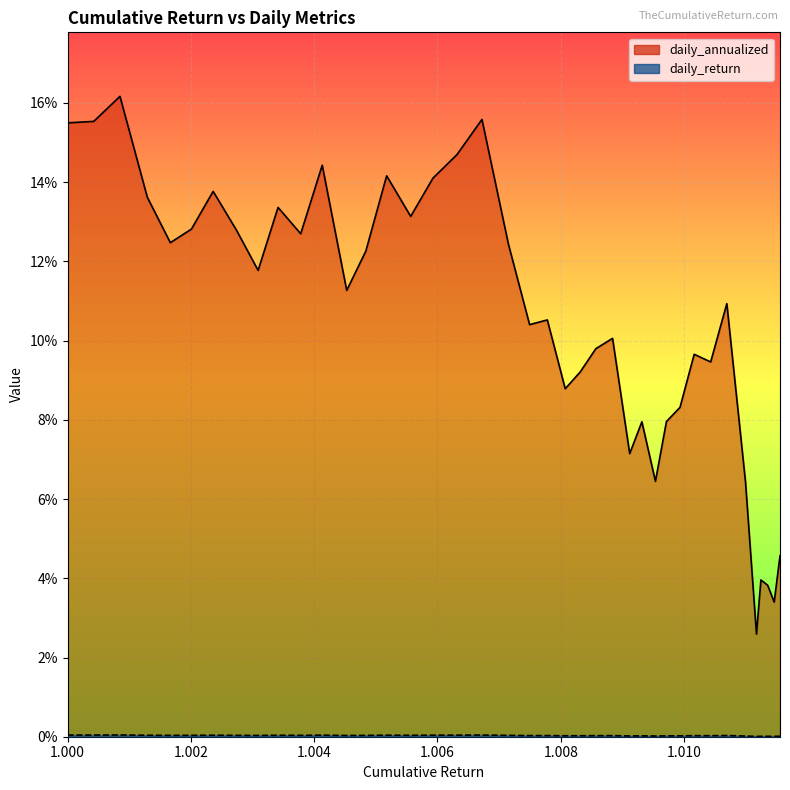

What are all the series names shown in the legend?

daily_annualized, daily_return